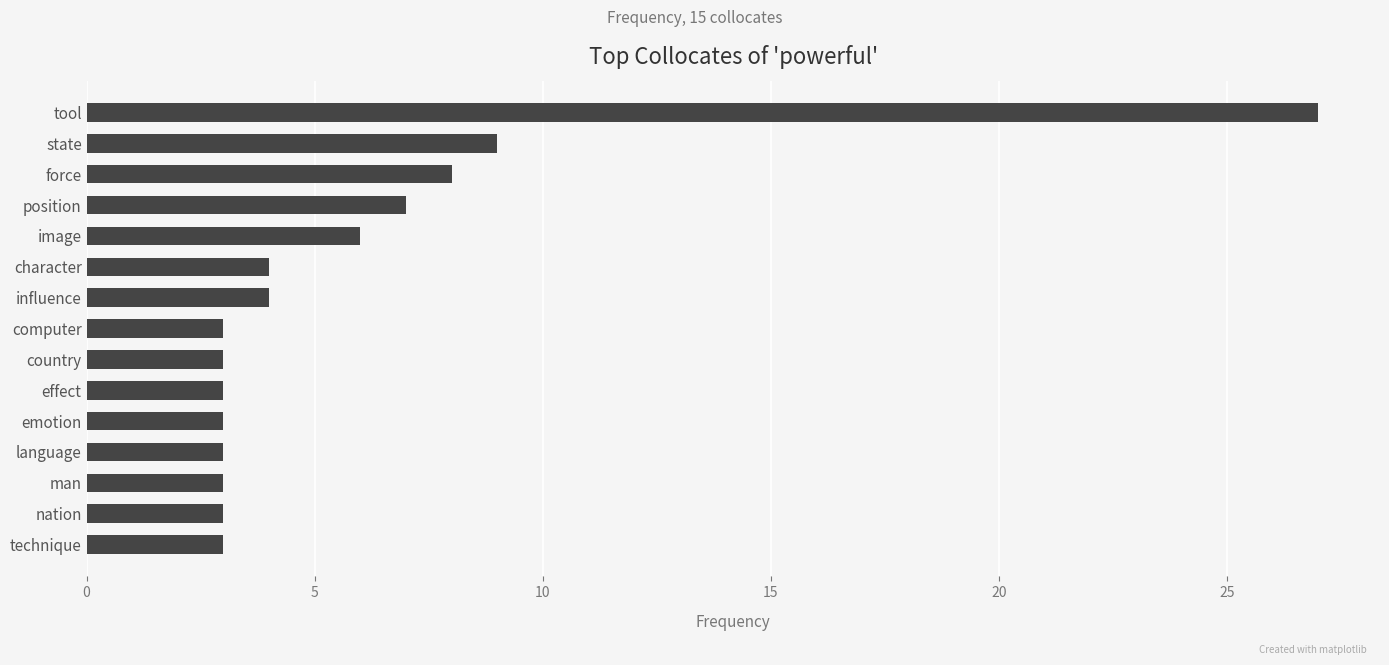

What is the smallest value displayed?

3